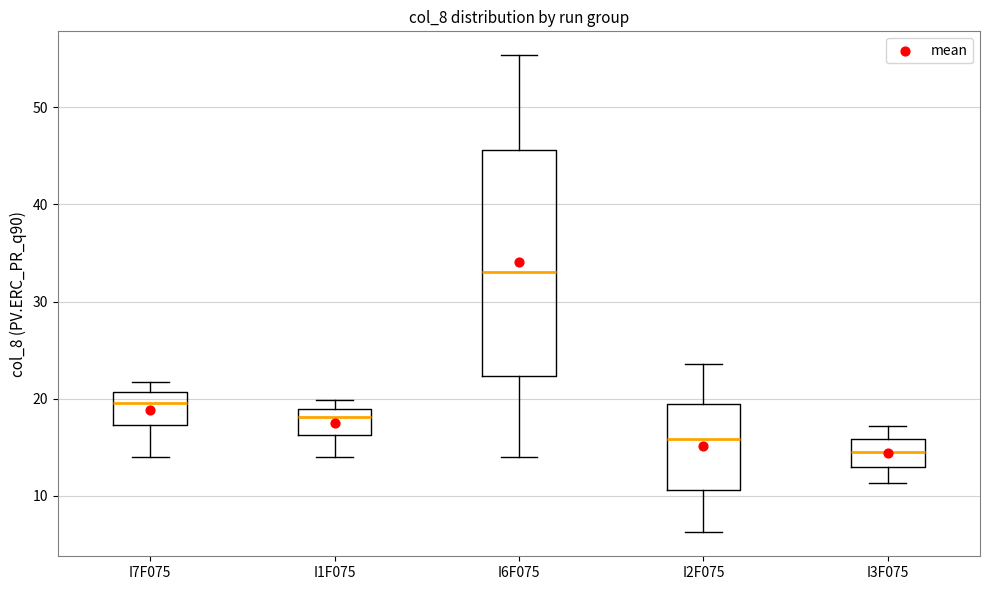

Which box has the highest median line?

I6F075